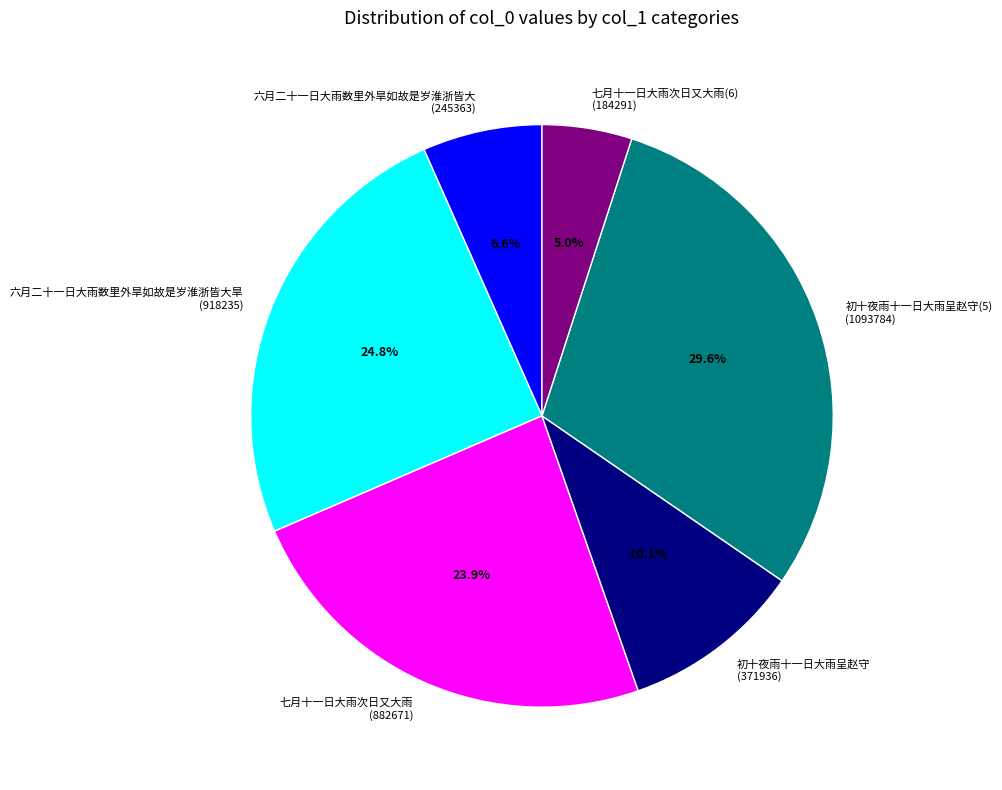

Is the sum of 六月二十一日大雨数里外旱如故是岁淮浙皆大 and 初十夜雨十一日大雨呈赵守 greater than half?

No